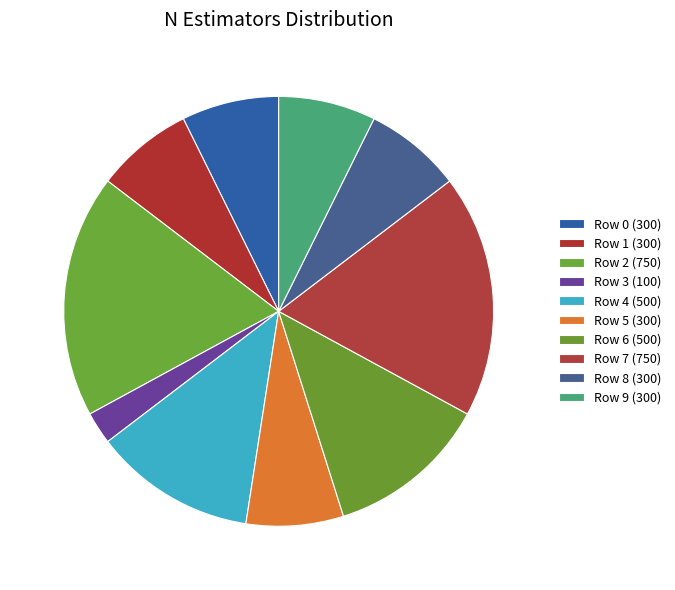

What is the ratio of the value at Row 3 to the value at Row 6?

0.2